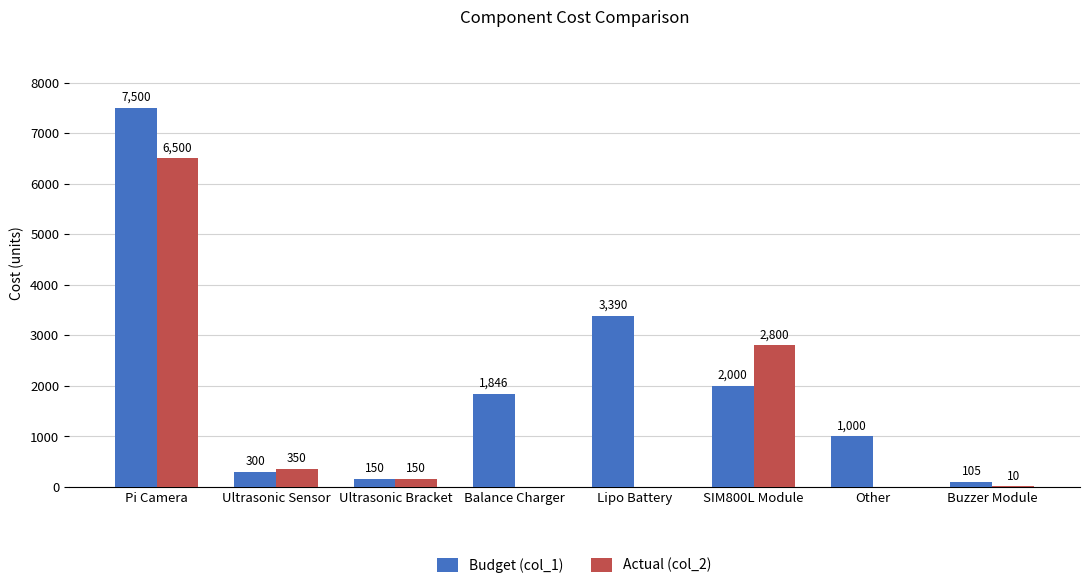

How many groups of bars are there?

8